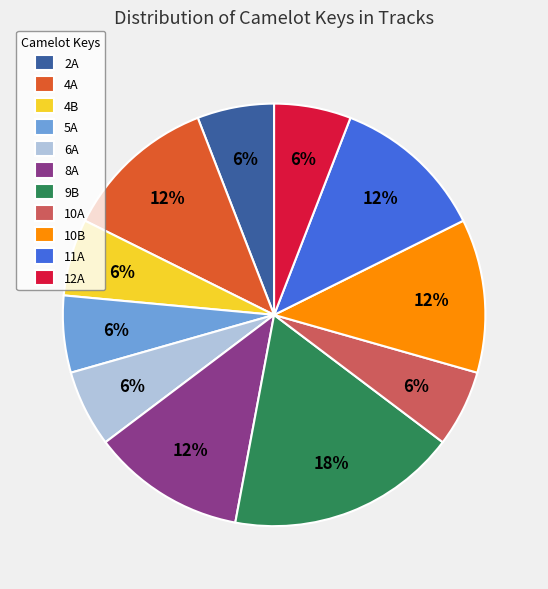

Is 12A the majority of the pie?

No